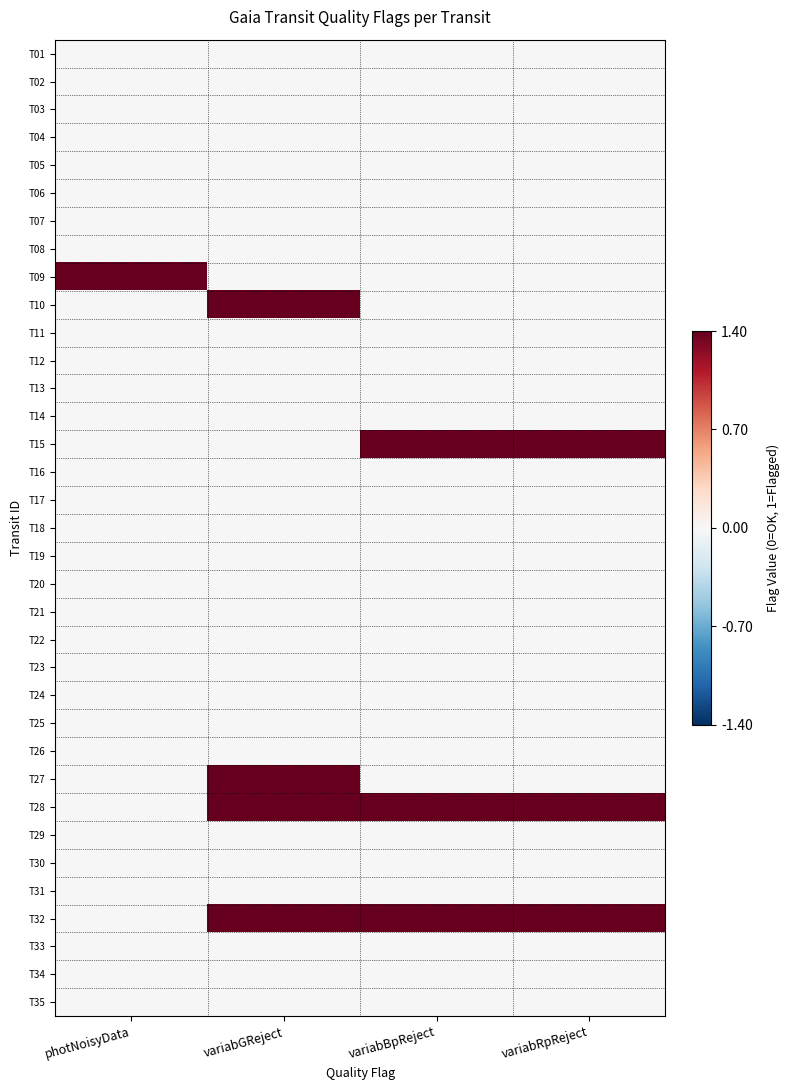

At which category is the sum across all series the highest?

variabGReject